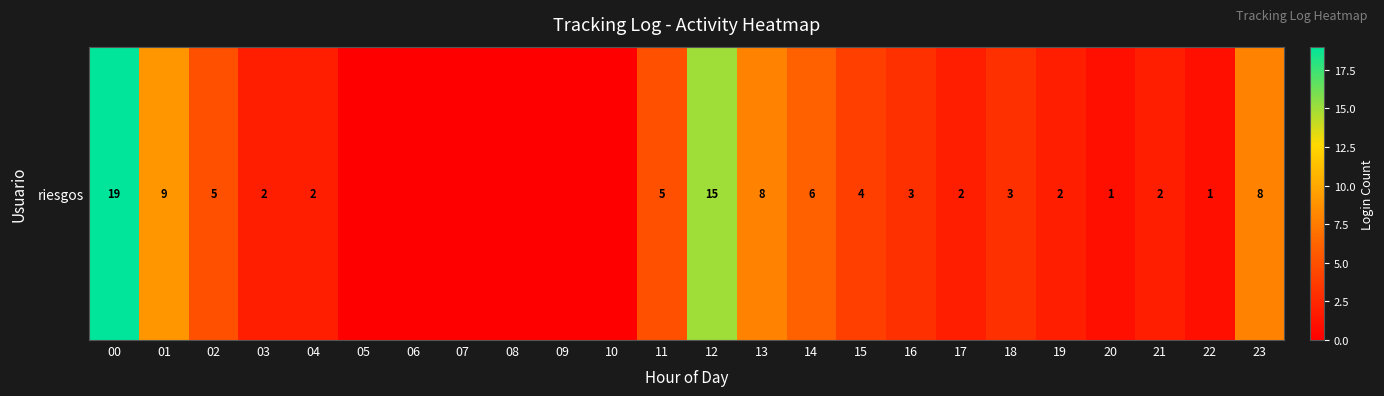

How many data points are less than 2?

8